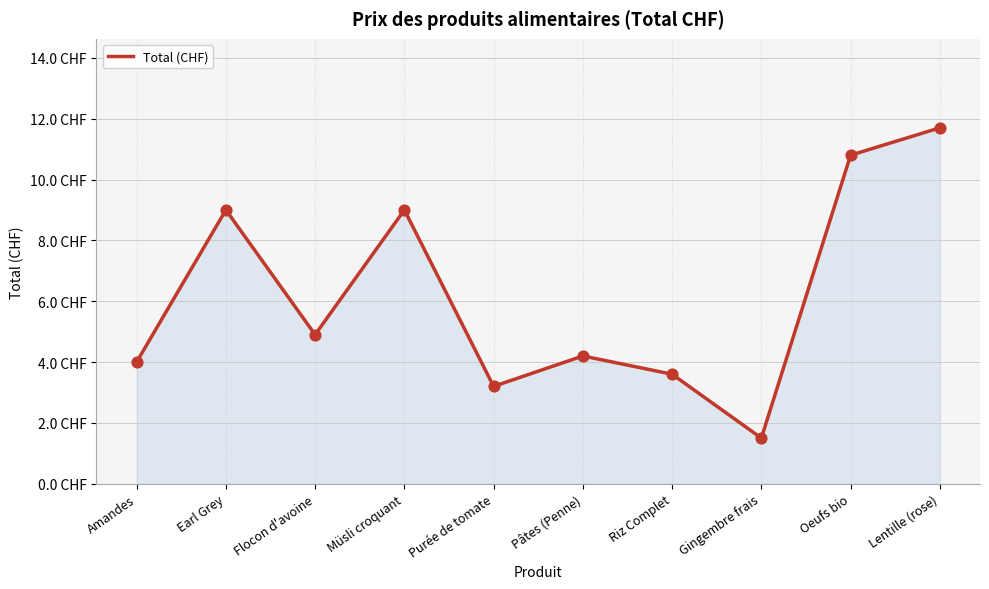

What is the change in value from Müsli croquant to Pâtes (Penne)?

-4.8